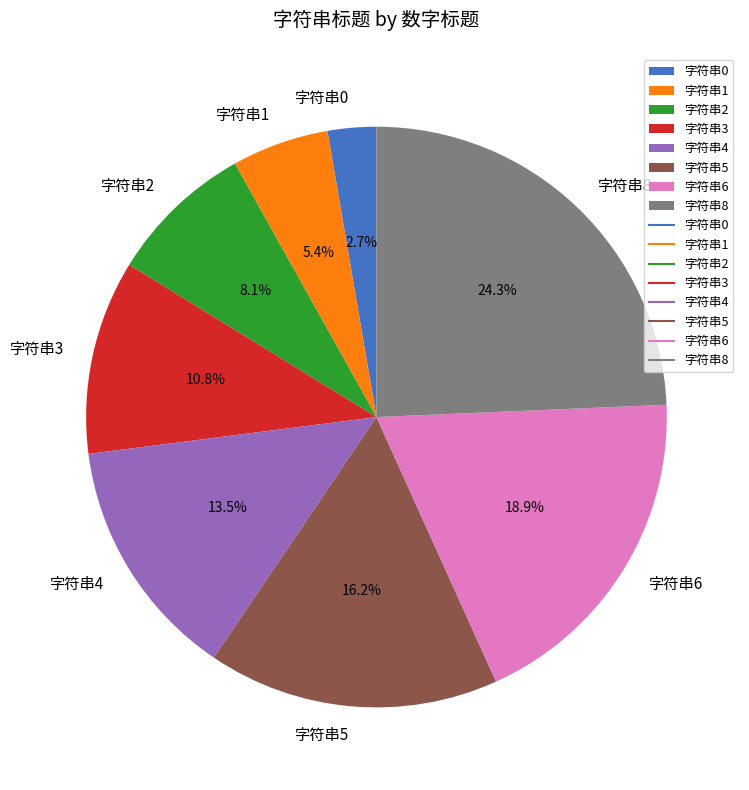

Count the number of slices in the pie.

8